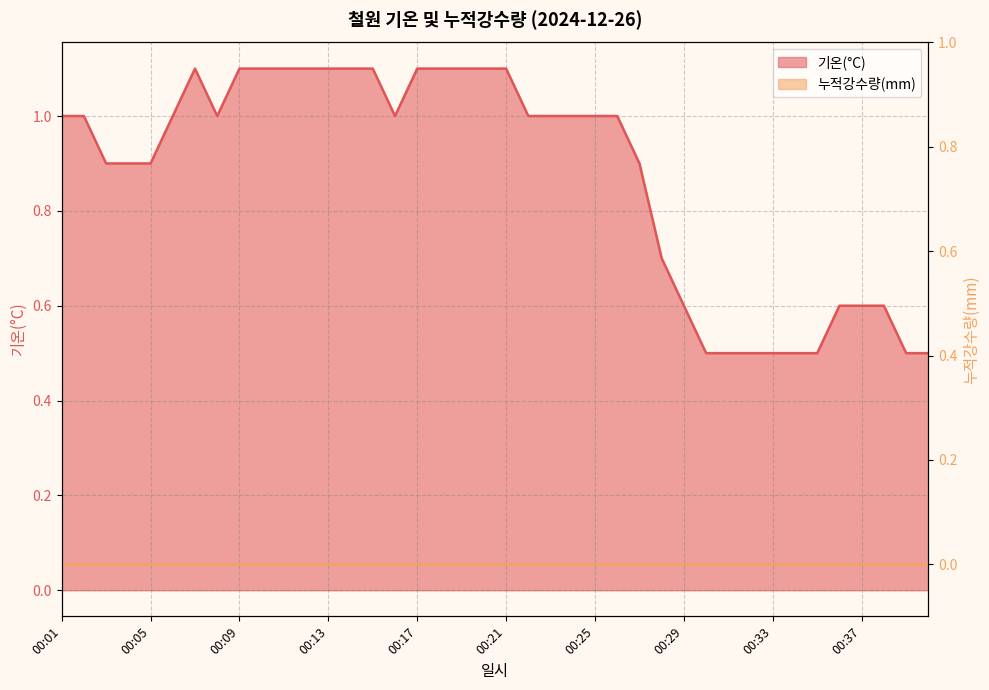

Count the number of values greater than 1.

13